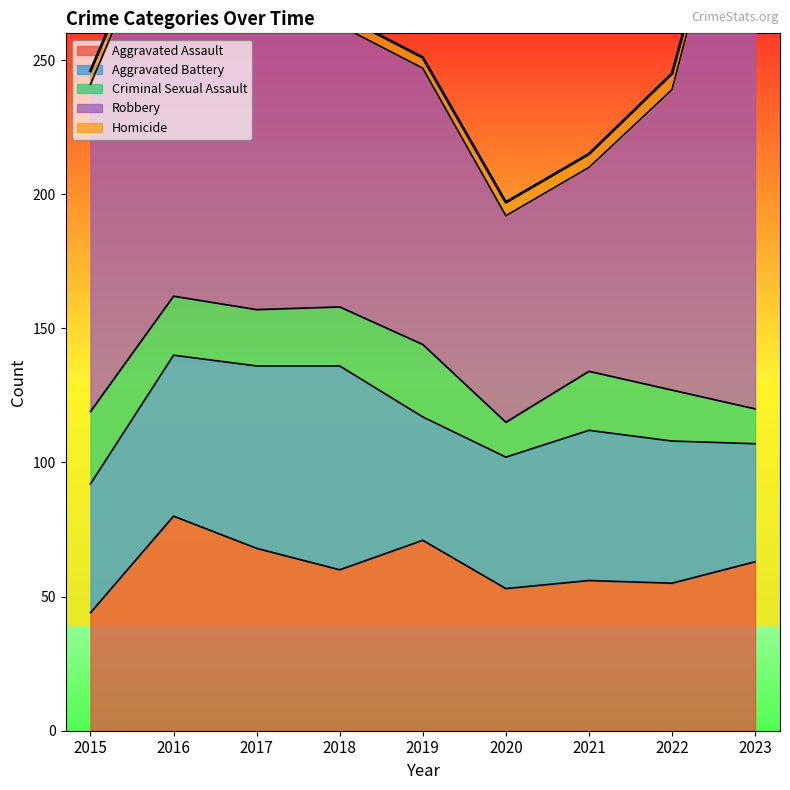

What is the value of the Criminal Sexual Assault point at the 7th from the left?

22